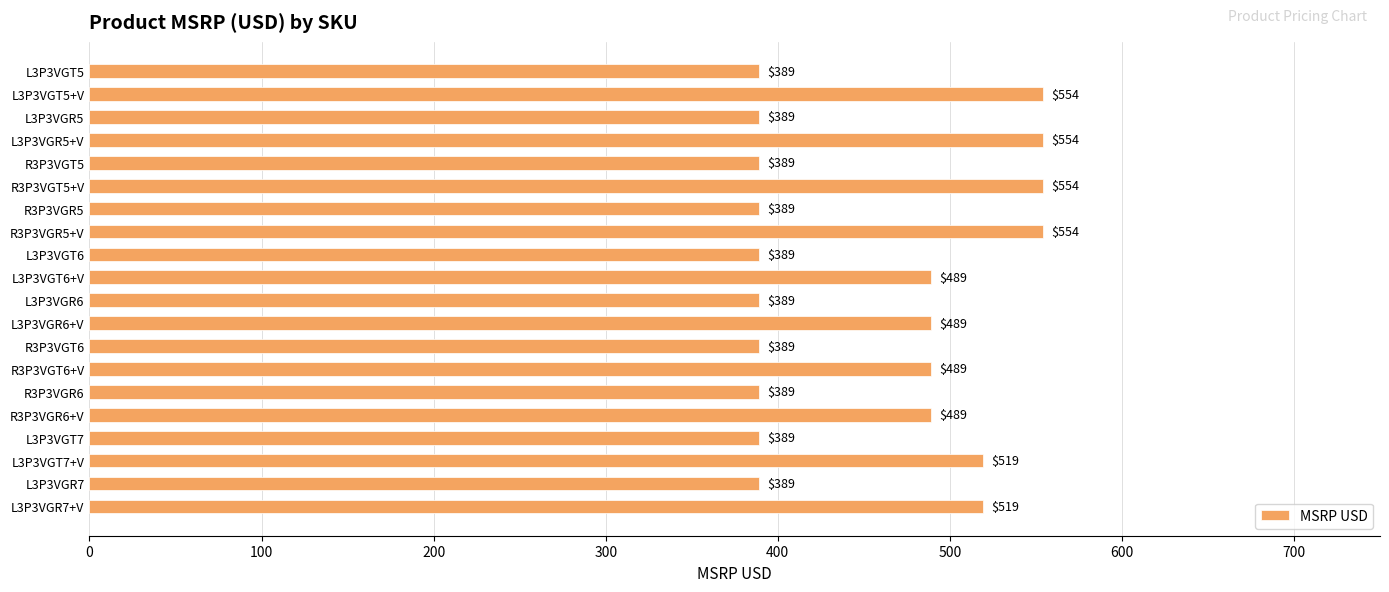

Are the bars horizontal?

Yes